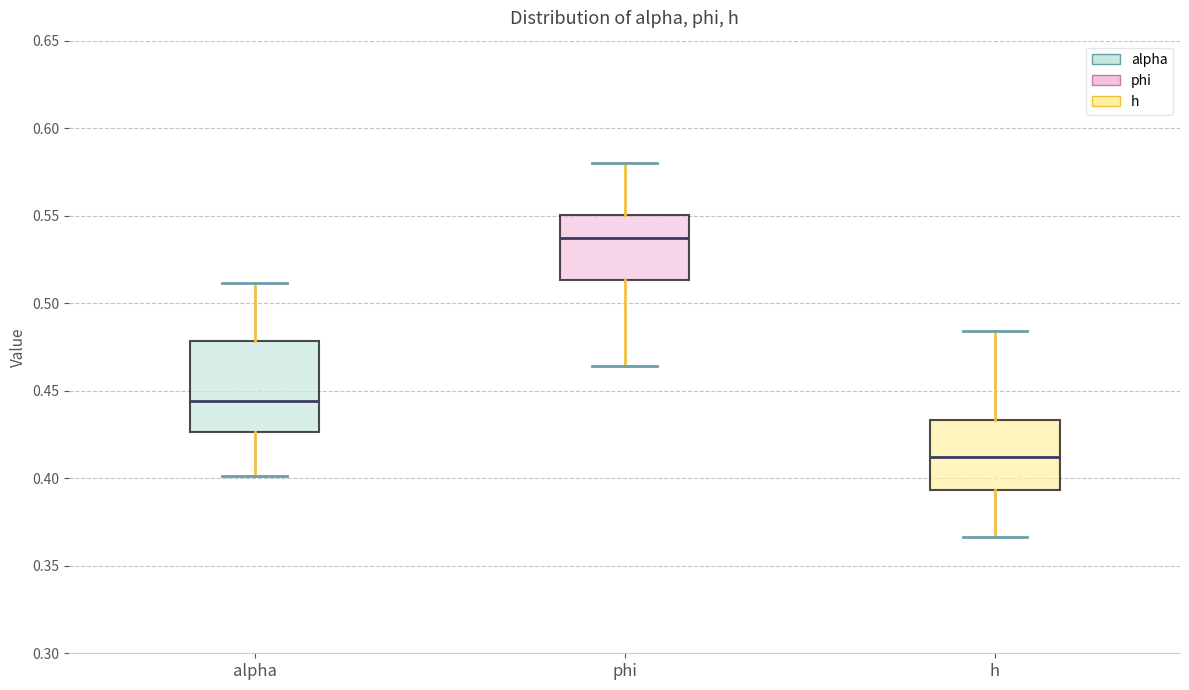

Which box has the highest median line?

phi